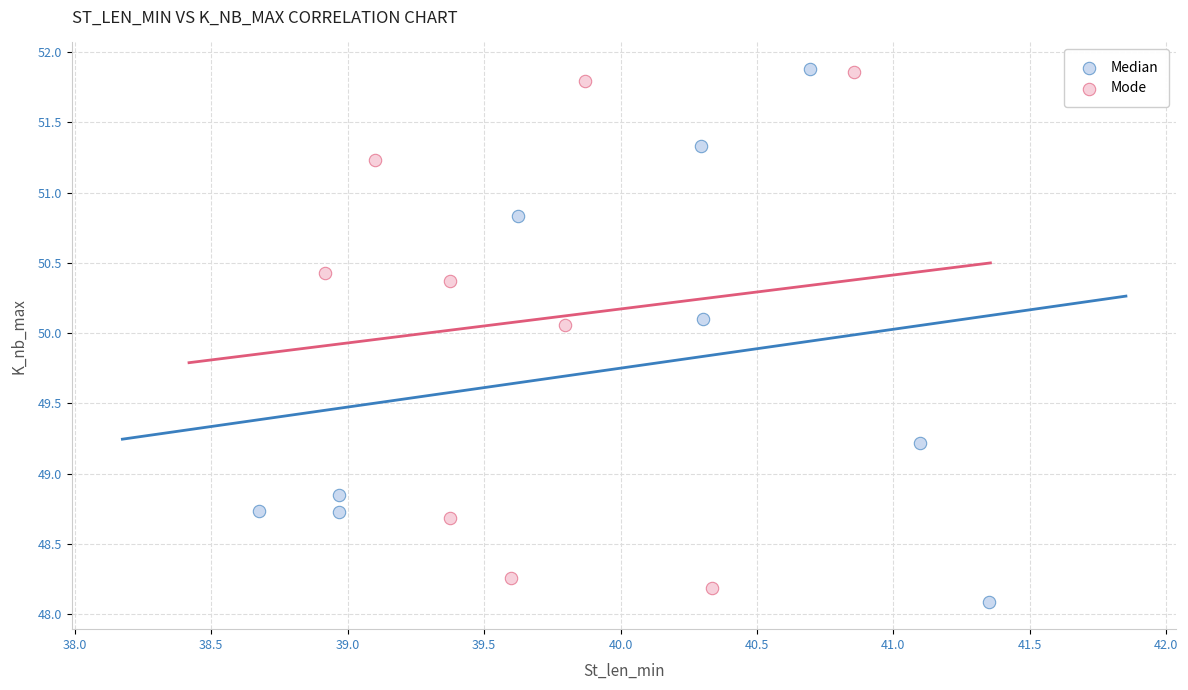

What are all the series names shown in the legend?

Median, Mode